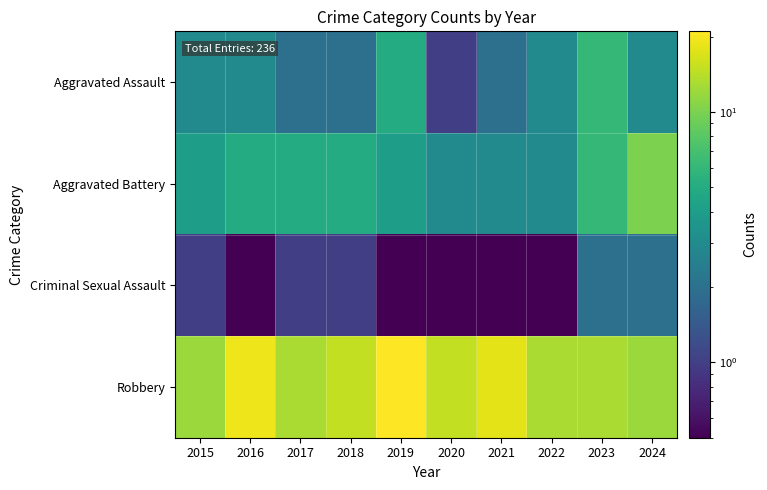

Which label corresponds to the smallest value in the chart?

2016